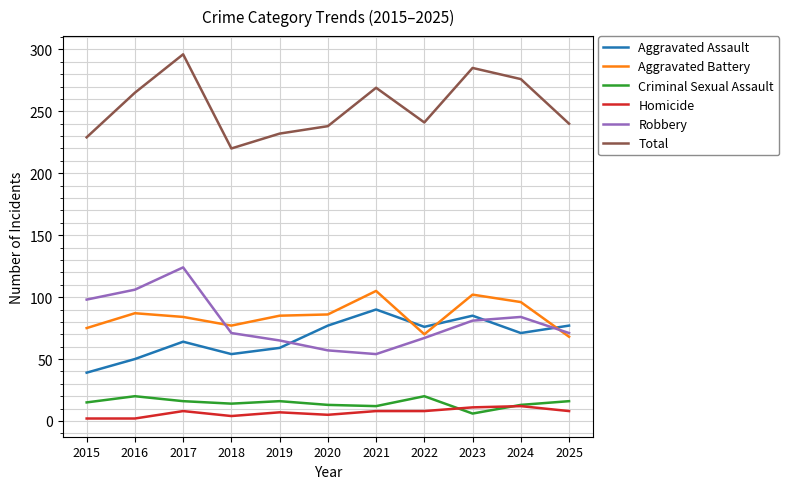

What is the average value of the Aggravated Battery series?

85